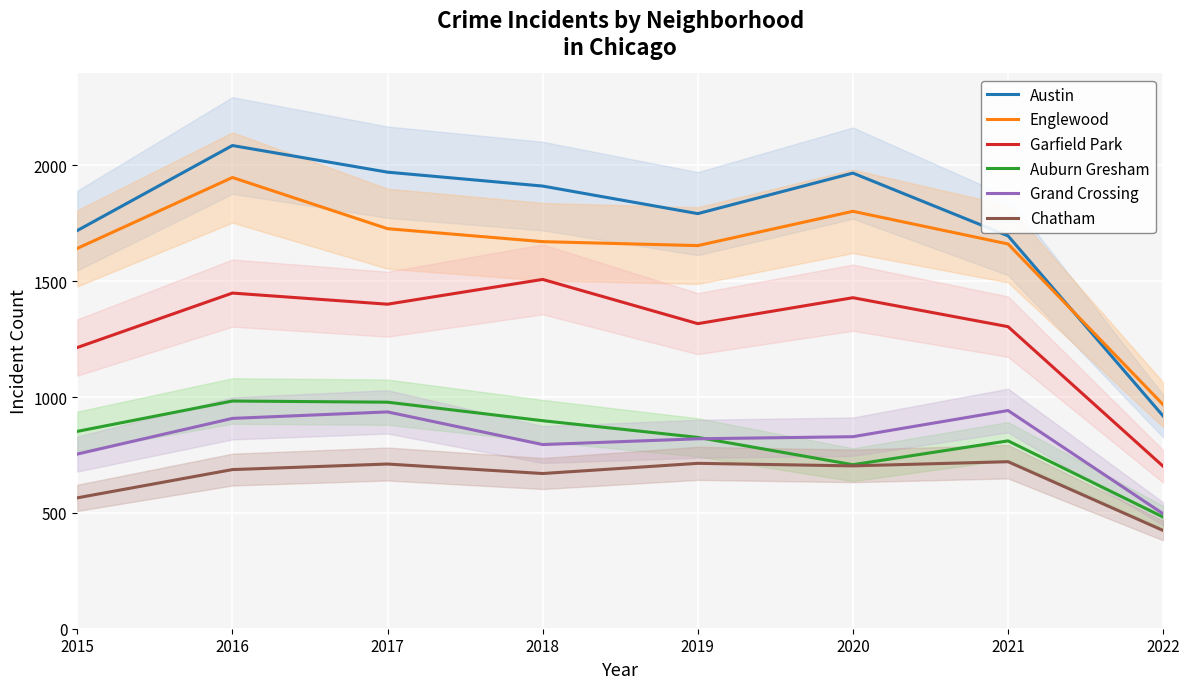

In Garfield Park, how many points are higher than both neighbors (excluding endpoints)?

3